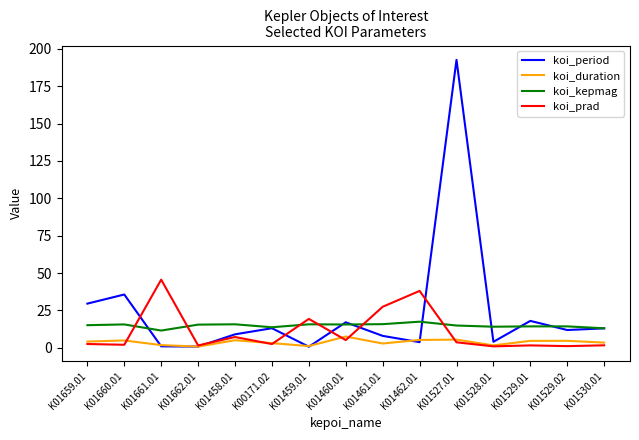

True or false: koi_duration has a value of 4.7 at K01529.02.

True